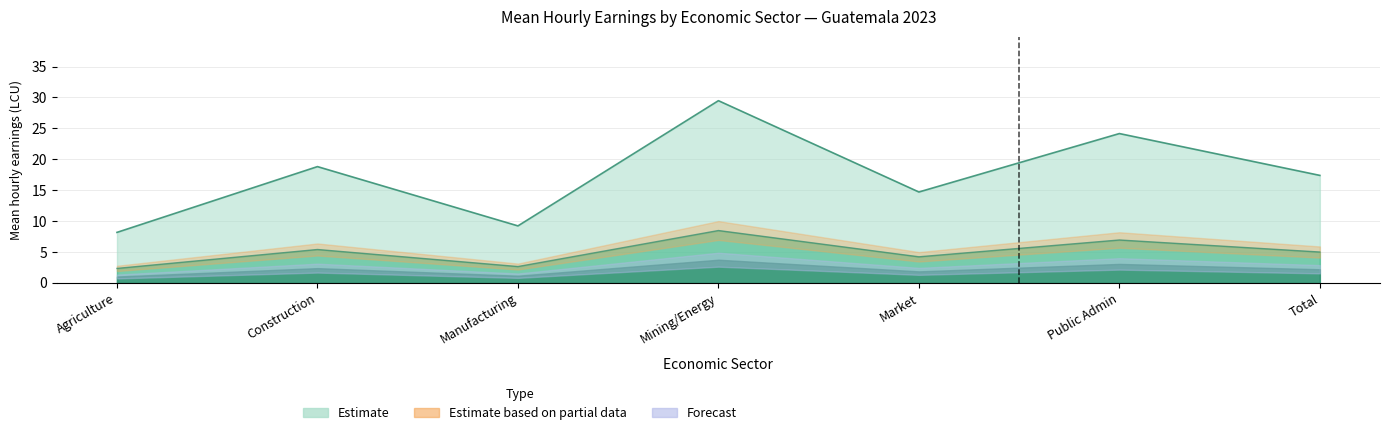

What is the highest value of the Total Male (LCU) series?

29.5